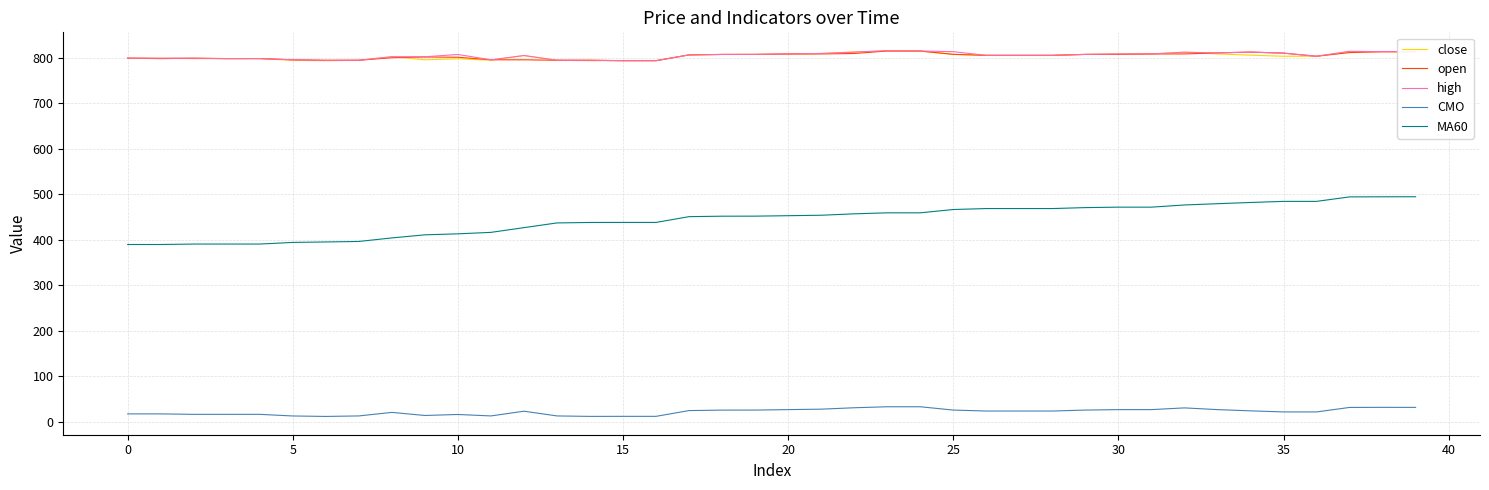

Which series has the widest spread of values?

MA60